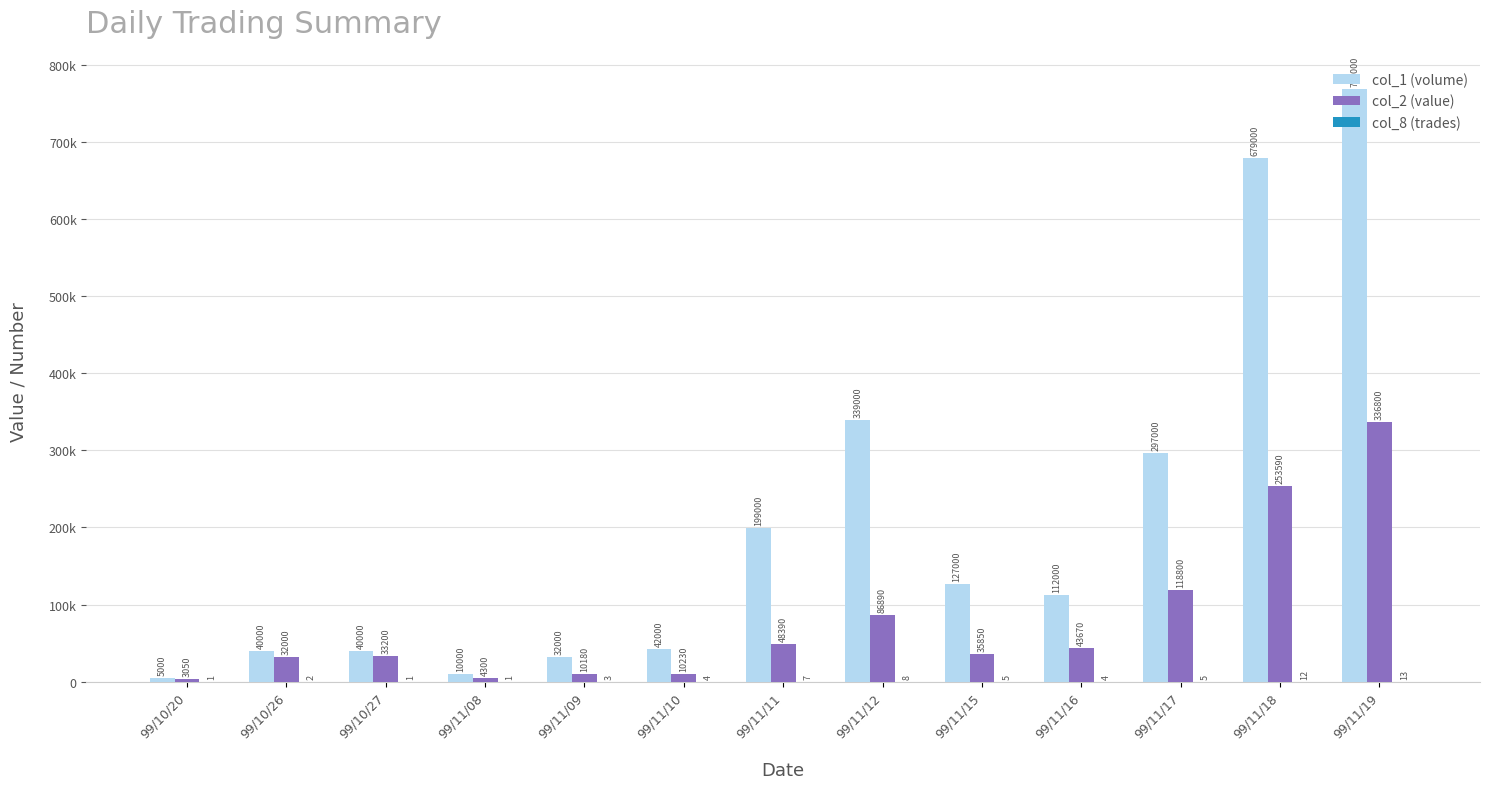

Are the bars grouped side by side (vs. stacked)?

Yes